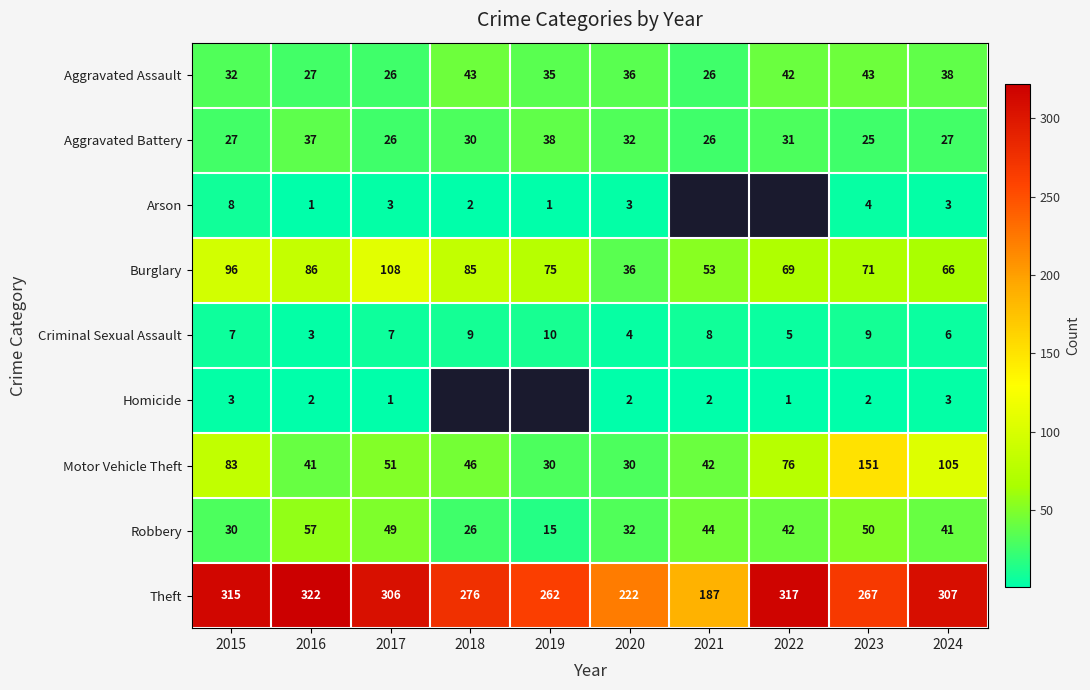

Is the value of Robbery at 2019 greater than the value of Homicide at 2023?

Yes